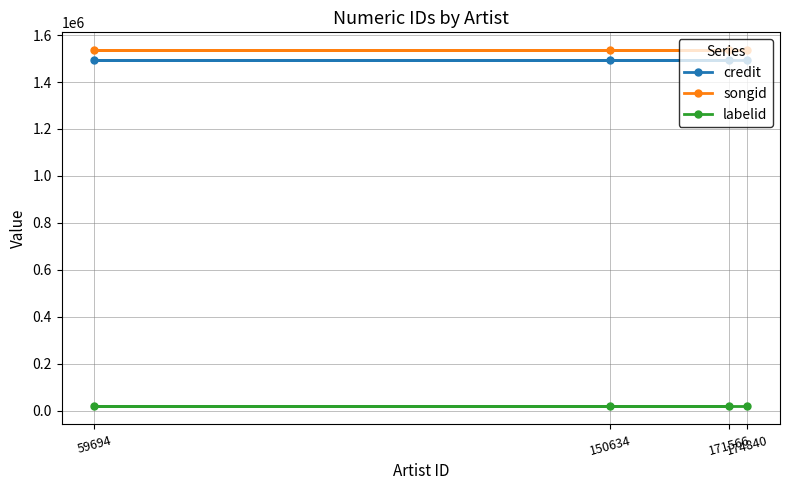

What is the sum of the credit values at 59694 and 171566?

2984204